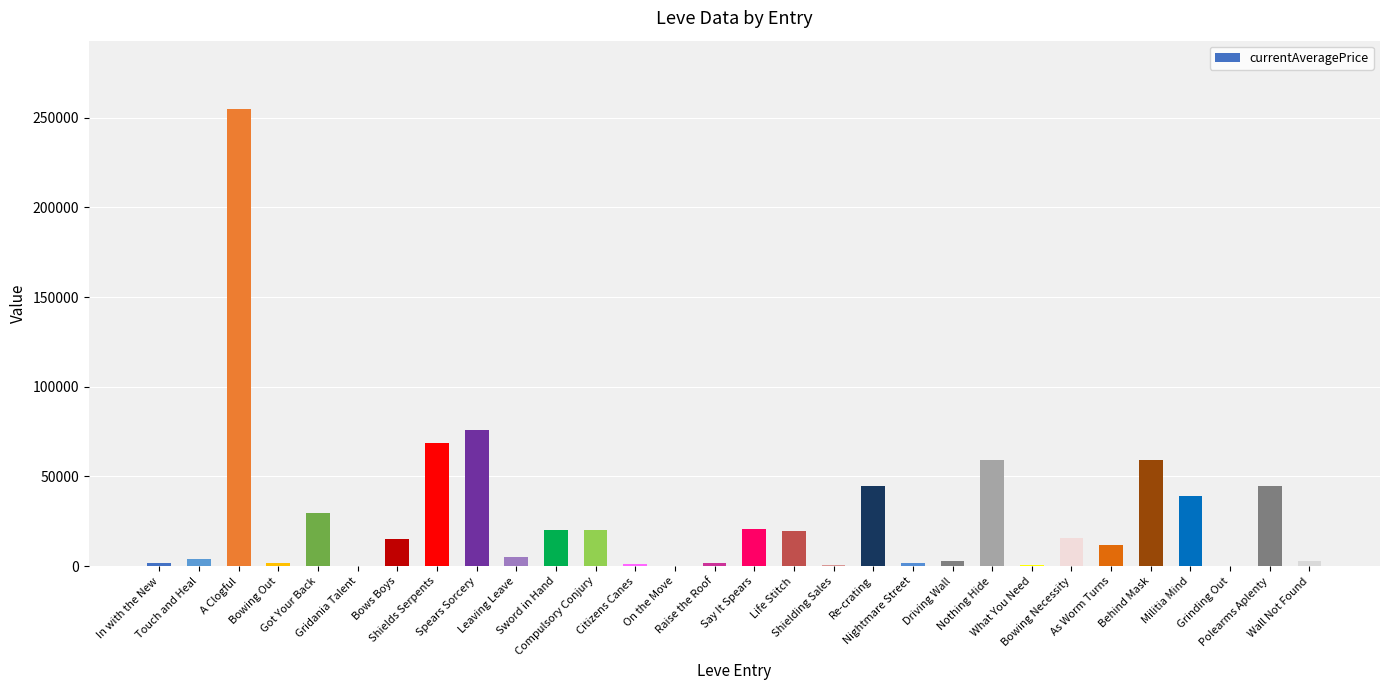

What is the maximum value shown in the chart?

254686